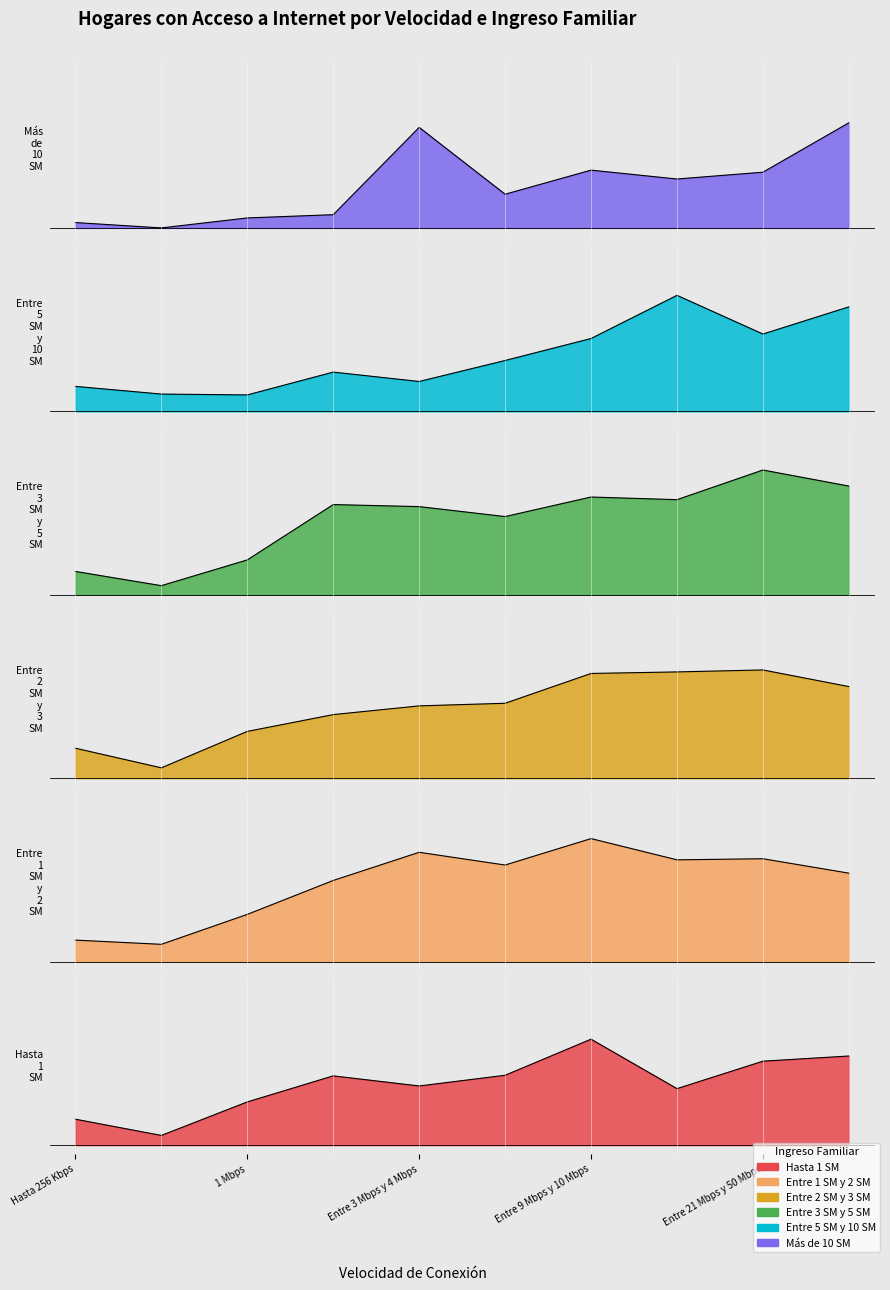

How many times do Entre 5 SM y 10 SM and Más de 10 SM cross each other?

3